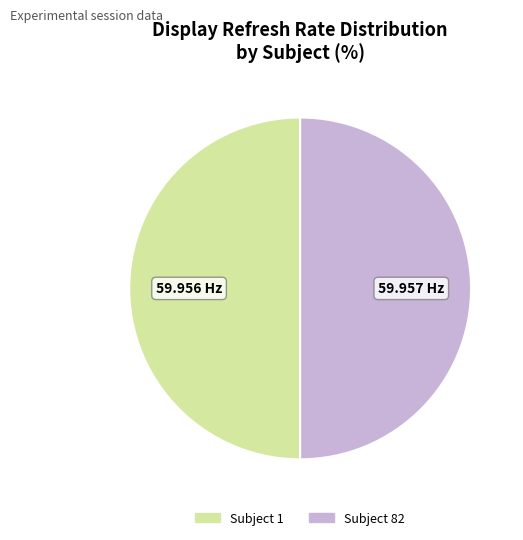

The Subject 82 slice represents 50% of the pie. True or false?

True